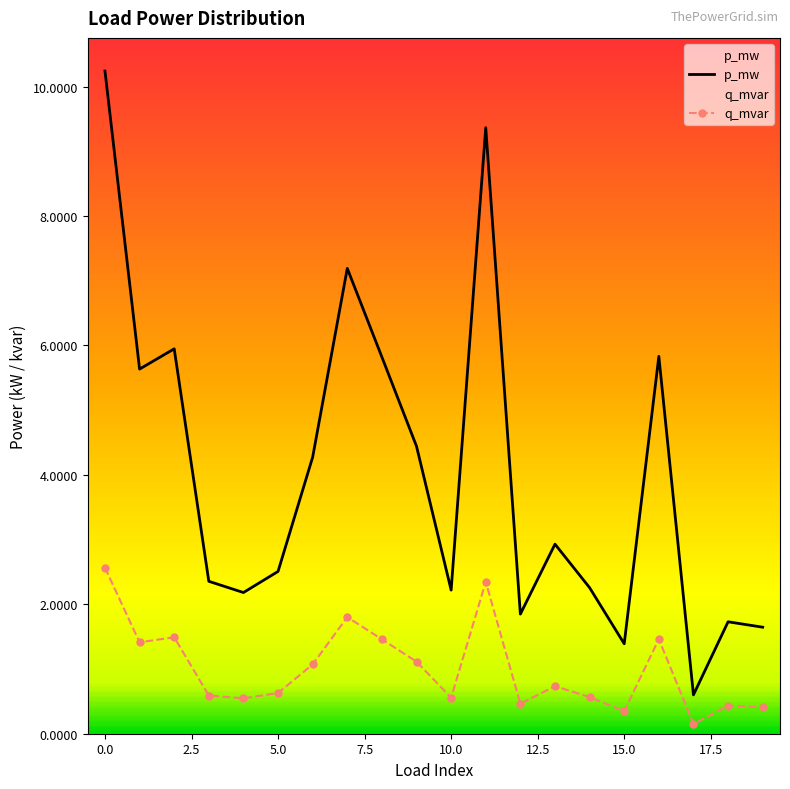

Is the value of p_mw at 11 greater than the value of q_mvar at 2?

Yes